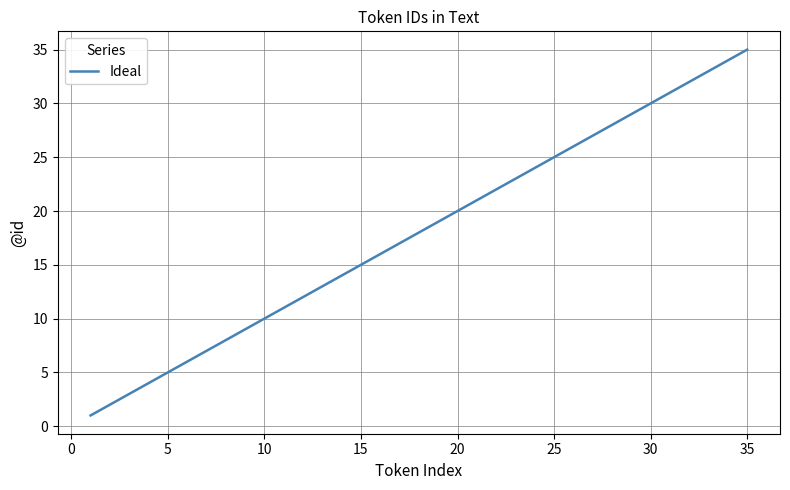

What is the greatest value displayed?

35